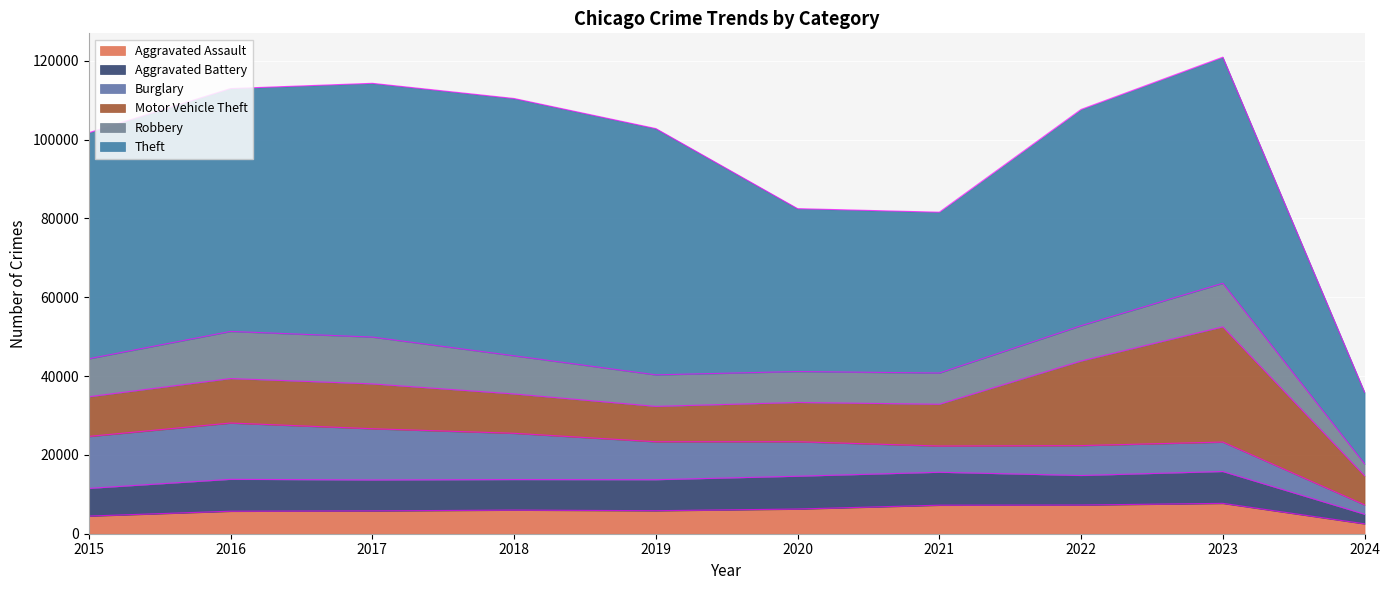

What is the difference between the Aggravated Assault values at 2020 and 2021?

977